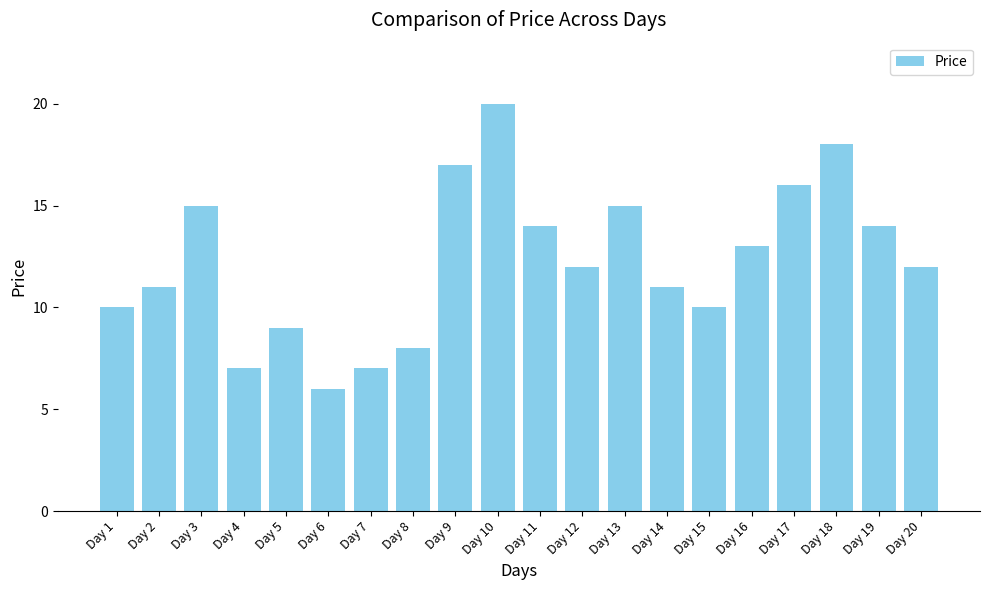

At which label is the value closest to 13?

Day 16